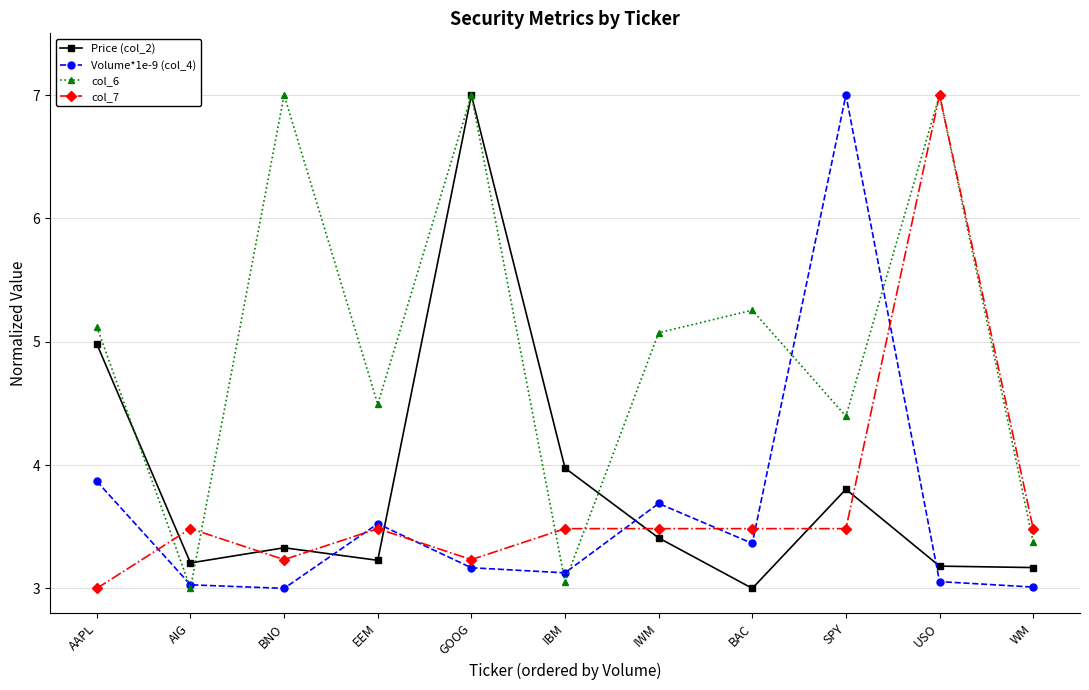

Rank the series at BNO from lowest to highest value.

Volume*1e-9 (col_4), col_7, Price (col_2), col_6